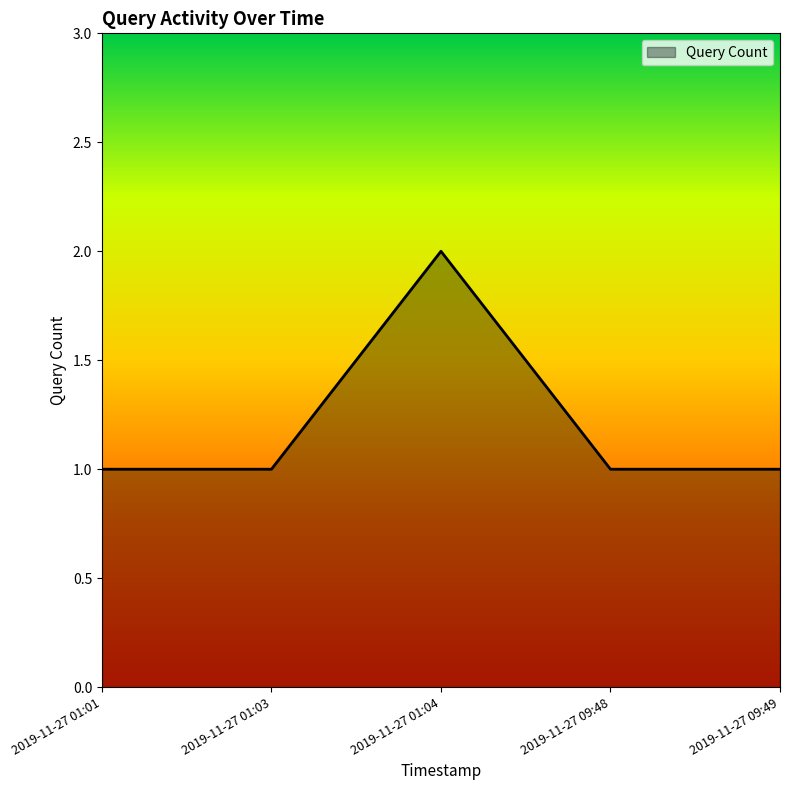

What position from the right is 2019-11-27 09:48?

2